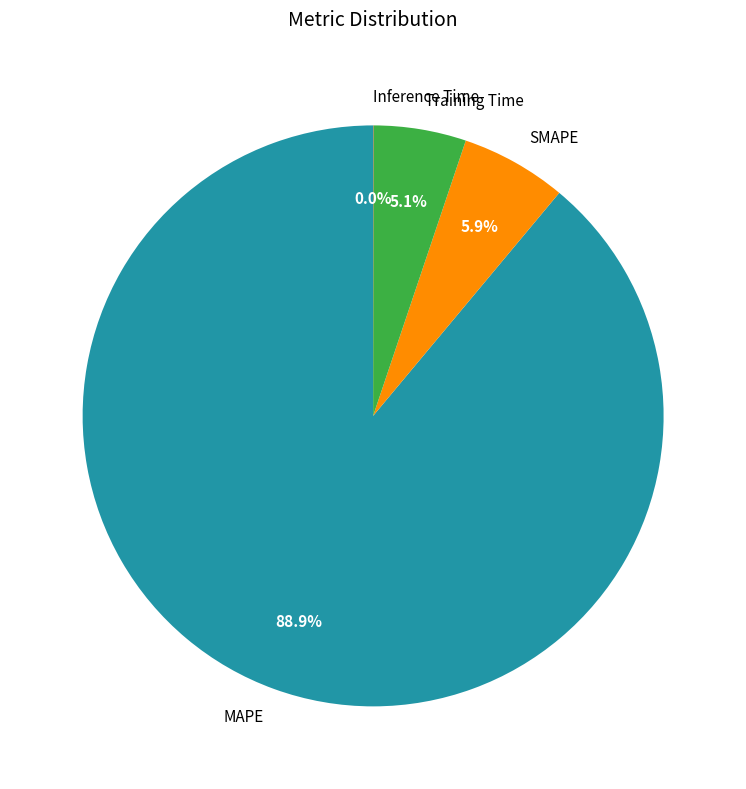

To the nearest percent, what is the average slice percentage?

25%